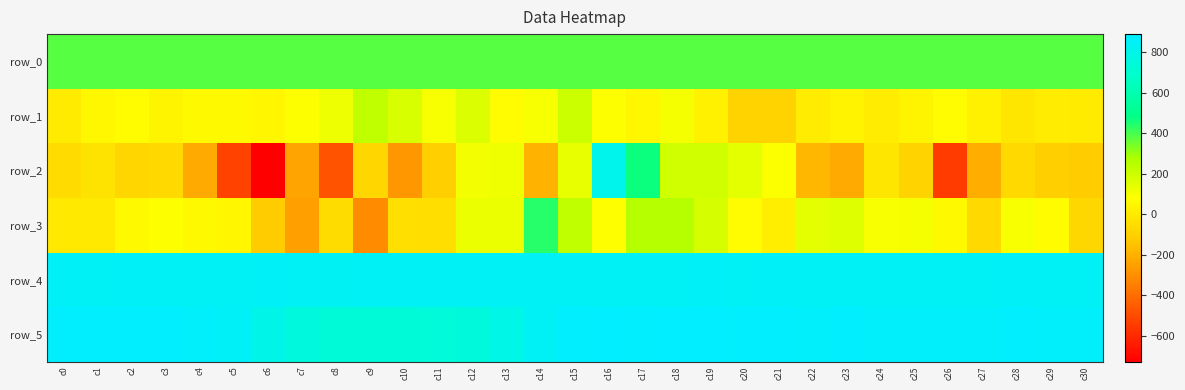

Where does the row_5 series first go above 874?

c0